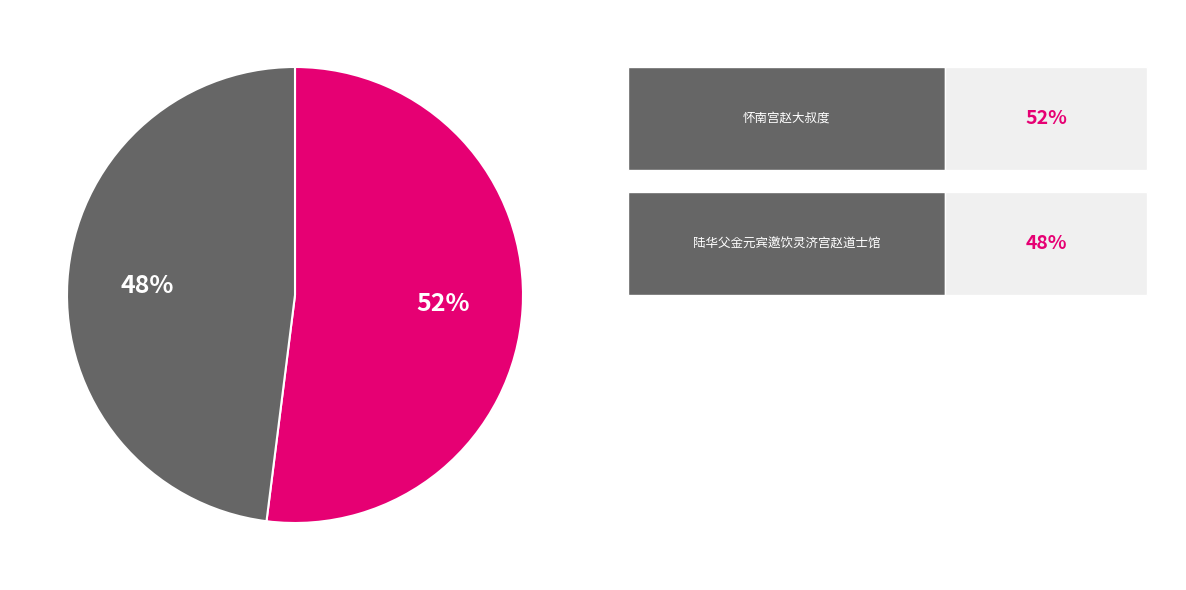

To the nearest percent, what is the difference between the largest and smallest slice percentages?

4%